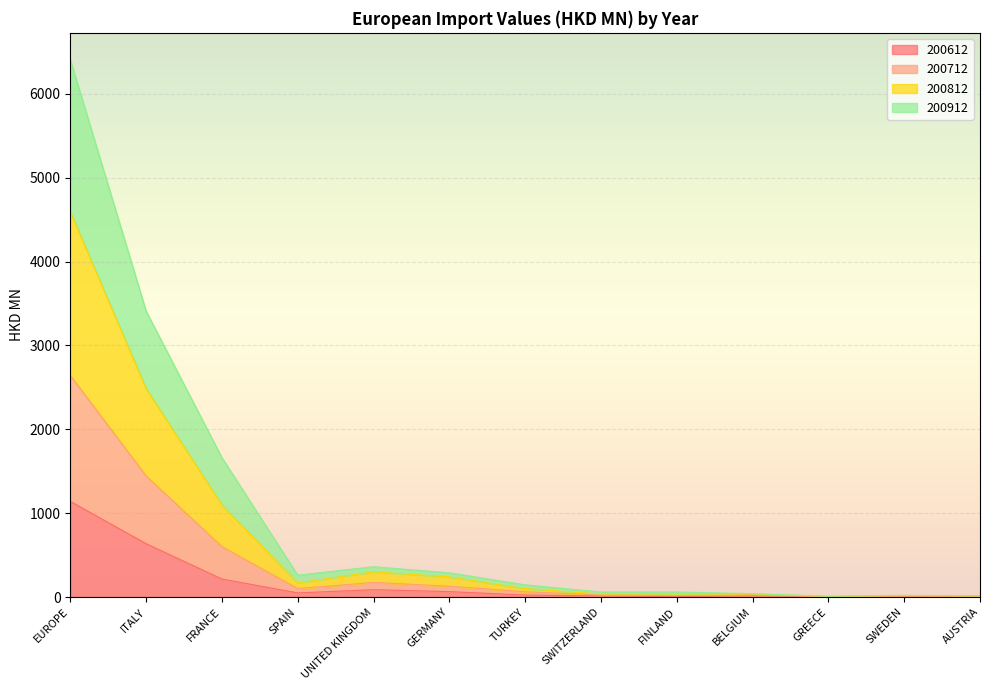

What is the maximum value for 200612?

1140.2